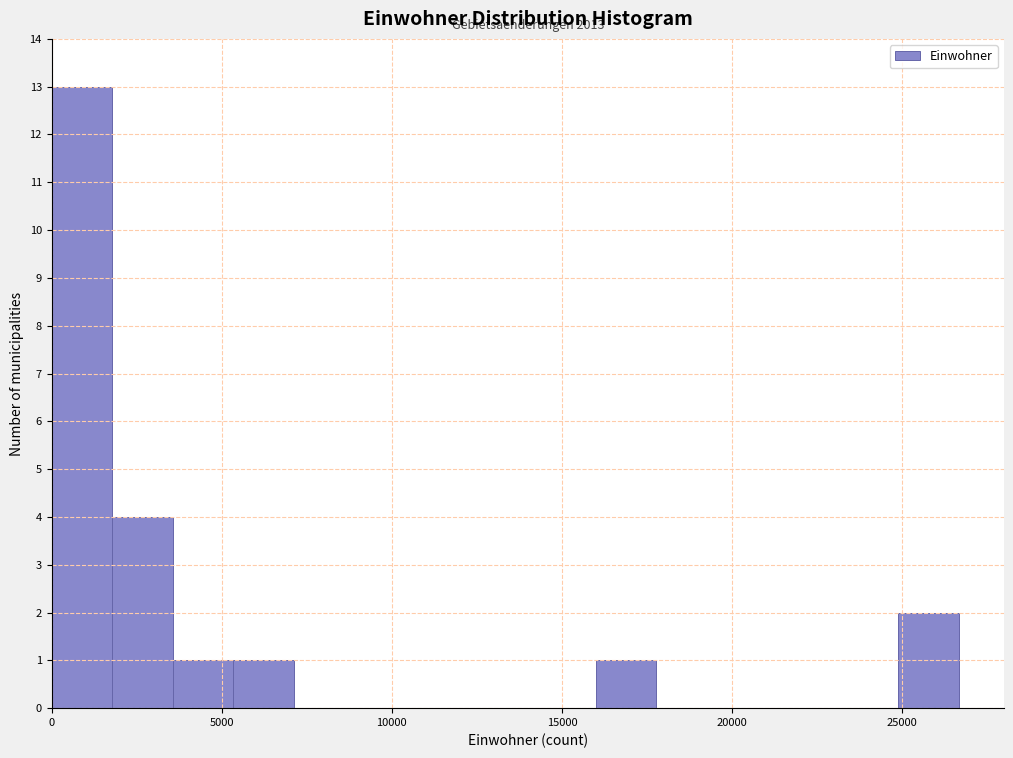

Read against the x-axis, roughly where is the centre of the tallest bar?

1000